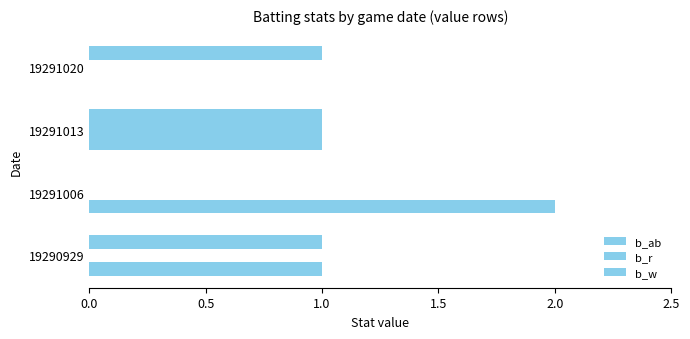

Which series has the largest total across all categories?

b_ab